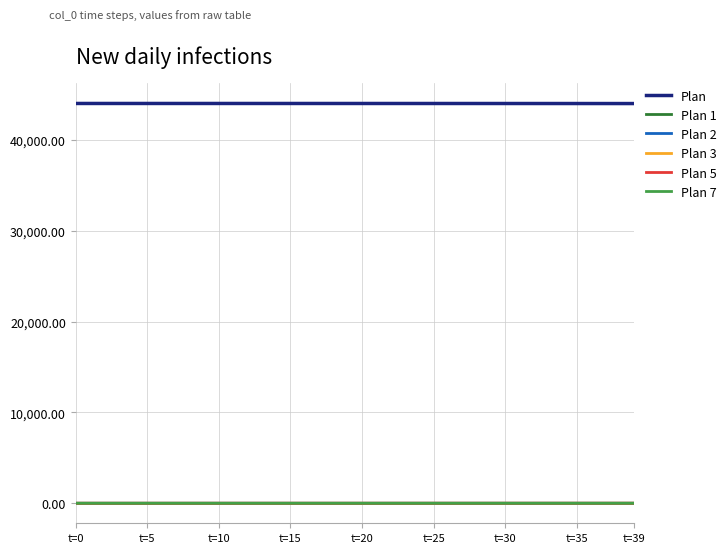

Which series has the largest total across all categories?

Plan